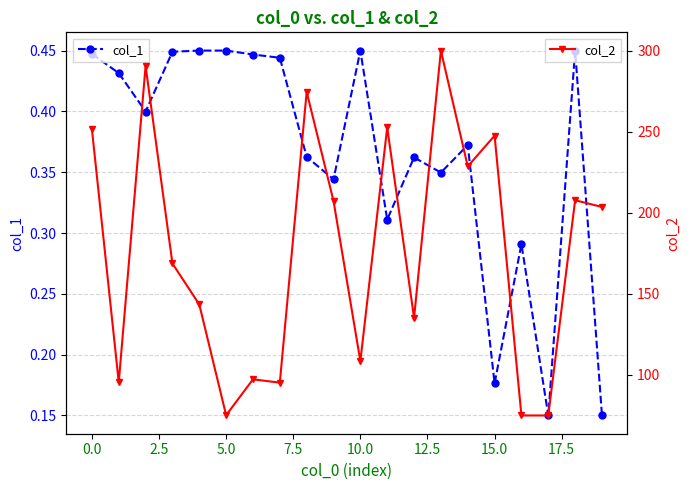

True or false: col_1 has more than 0 points higher than both neighbors.

True